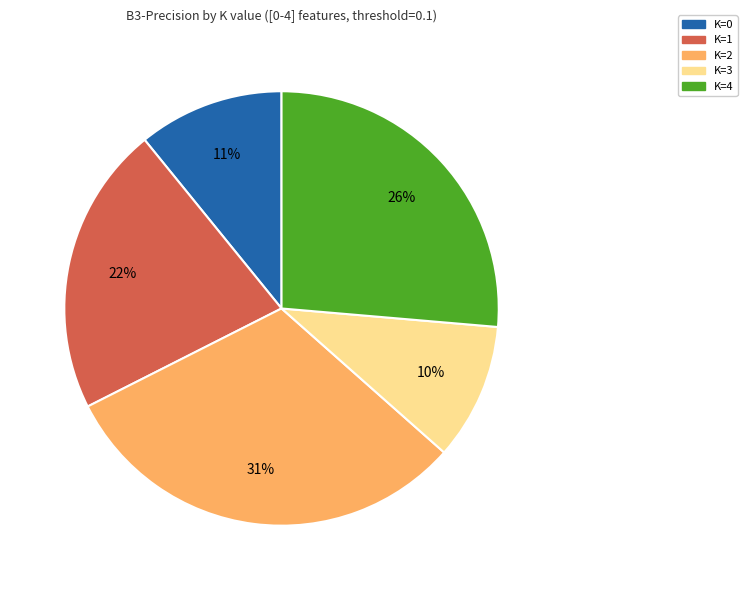

To the nearest percent, what percentage of the pie is K=2?

31%